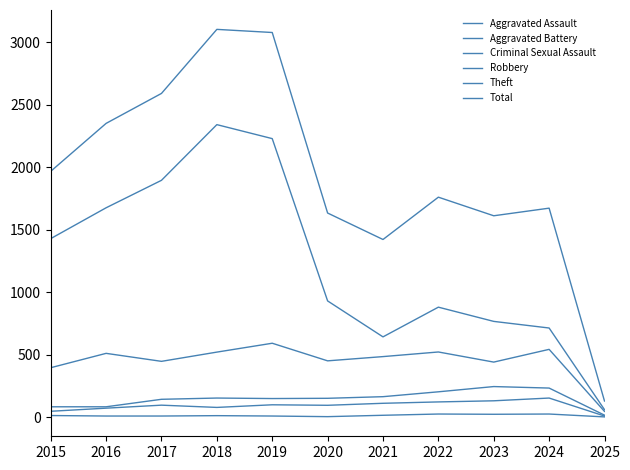

Rank the categories by Theft value from lowest to highest.

2025, 2021, 2024, 2023, 2022, 2020, 2015, 2016, 2017, 2019, 2018